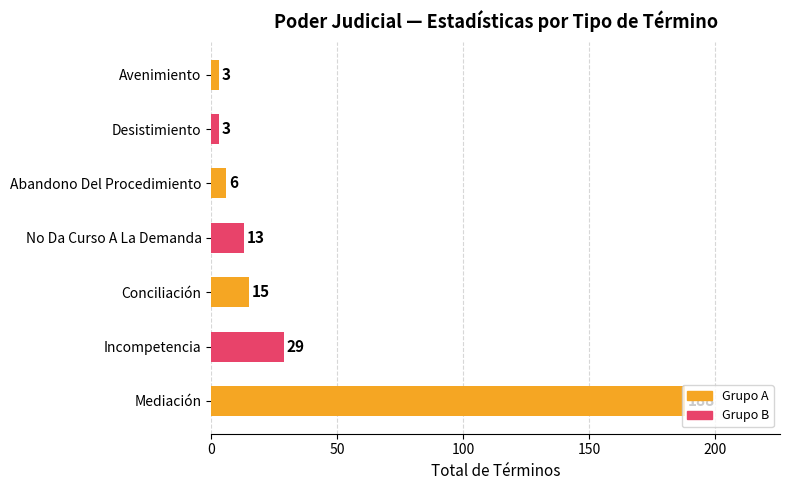

Between Desistimiento and No Da Curso A La Demanda, which is larger?

No Da Curso A La Demanda